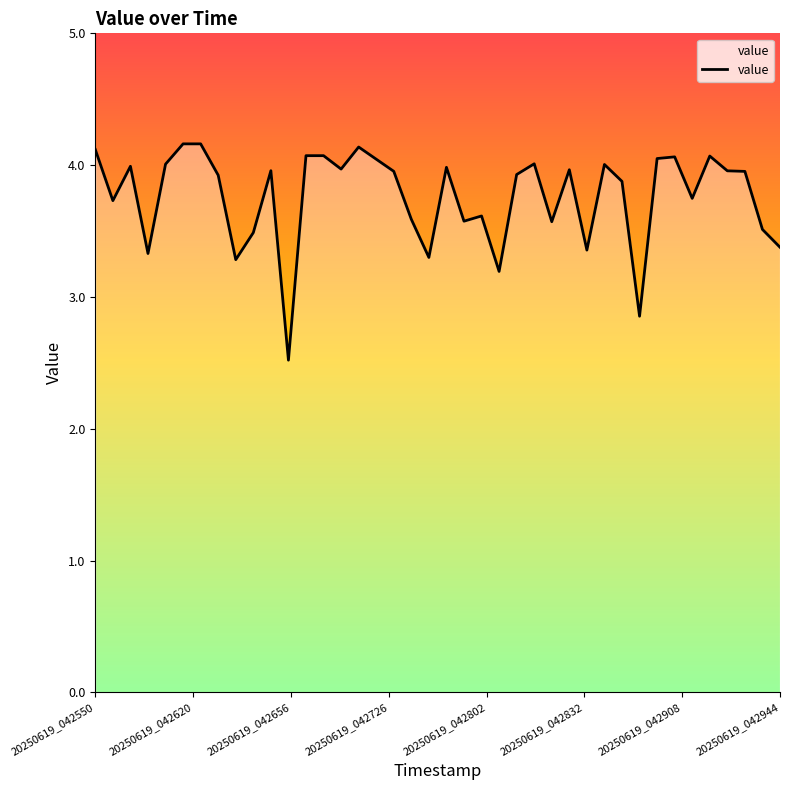

What is the minimum value shown in the chart?

2.5